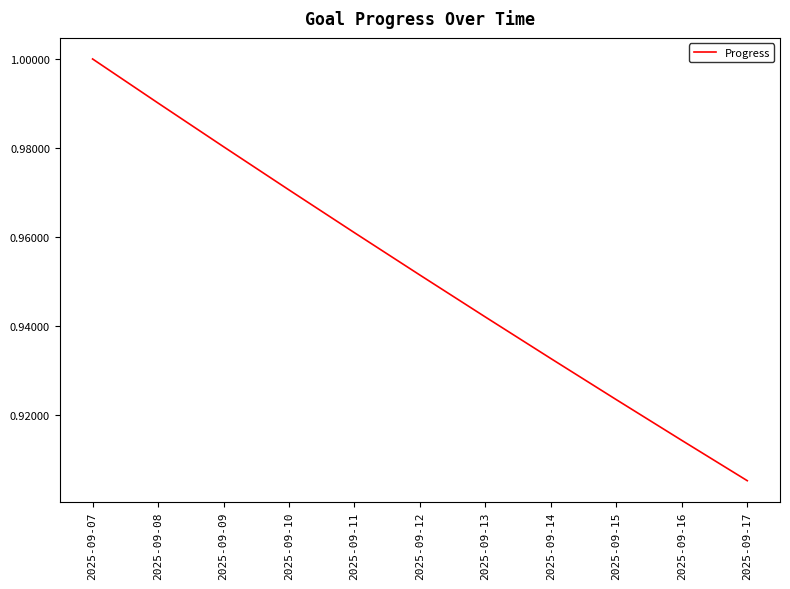

Which label corresponds to the smallest value in the chart?

2025-09-17